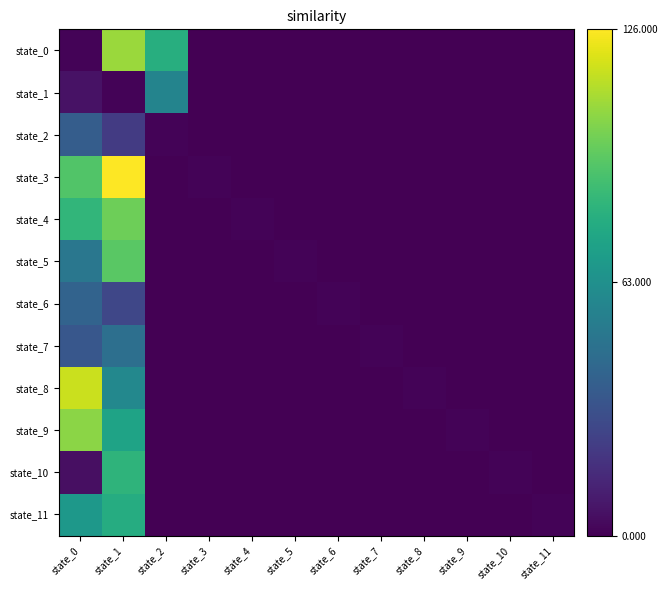

Reading right to left, extract all data points from this chart.

state_0: state_11=0	state_10=0	state_9=0	state_8=0	state_7=0	state_6=0	state_5=0	state_4=0	state_3=0	state_2=79	state_1=107	state_0=1
state_1: state_11=0	state_10=0	state_9=0	state_8=0	state_7=0	state_6=0	state_5=0	state_4=0	state_3=0	state_2=57	state_1=1	state_0=6
state_2: state_11=0	state_10=0	state_9=0	state_8=0	state_7=0	state_6=0	state_5=0	state_4=0	state_3=0	state_2=1	state_1=22	state_0=37
state_3: state_11=0	state_10=0	state_9=0	state_8=0	state_7=0	state_6=0	state_5=0	state_4=0	state_3=1	state_2=0	state_1=126	state_0=92
state_4: state_11=0	state_10=0	state_9=0	state_8=0	state_7=0	state_6=0	state_5=0	state_4=1	state_3=0	state_2=0	state_1=98	state_0=83
state_5: state_11=0	state_10=0	state_9=0	state_8=0	state_7=0	state_6=0	state_5=1	state_4=0	state_3=0	state_2=0	state_1=94	state_0=50
state_6: state_11=0	state_10=0	state_9=0	state_8=0	state_7=0	state_6=1	state_5=0	state_4=0	state_3=0	state_2=0	state_1=27	state_0=40
state_7: state_11=0	state_10=0	state_9=0	state_8=0	state_7=1	state_6=0	state_5=0	state_4=0	state_3=0	state_2=0	state_1=46	state_0=34
state_8: state_11=0	state_10=0	state_9=0	state_8=1	state_7=0	state_6=0	state_5=0	state_4=0	state_3=0	state_2=0	state_1=59	state_0=116
state_9: state_11=0	state_10=0	state_9=1	state_8=0	state_7=0	state_6=0	state_5=0	state_4=0	state_3=0	state_2=0	state_1=73	state_0=104
state_10: state_11=0	state_10=1	state_9=0	state_8=0	state_7=0	state_6=0	state_5=0	state_4=0	state_3=0	state_2=0	state_1=82	state_0=5
state_11: state_11=1	state_10=0	state_9=0	state_8=0	state_7=0	state_6=0	state_5=0	state_4=0	state_3=0	state_2=0	state_1=78	state_0=67